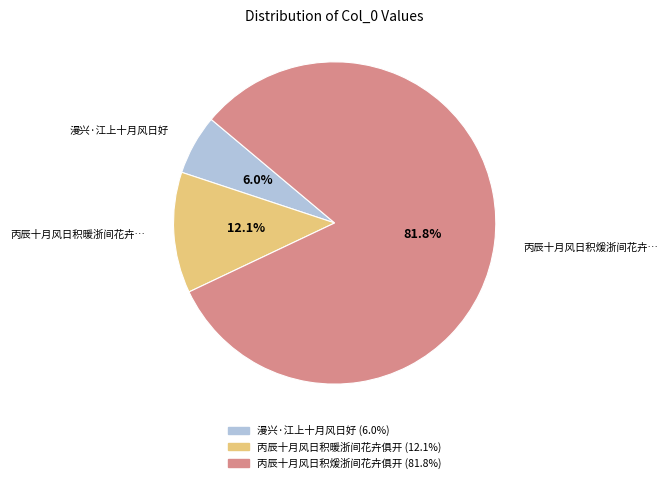

Does any single category account for the majority?

Yes